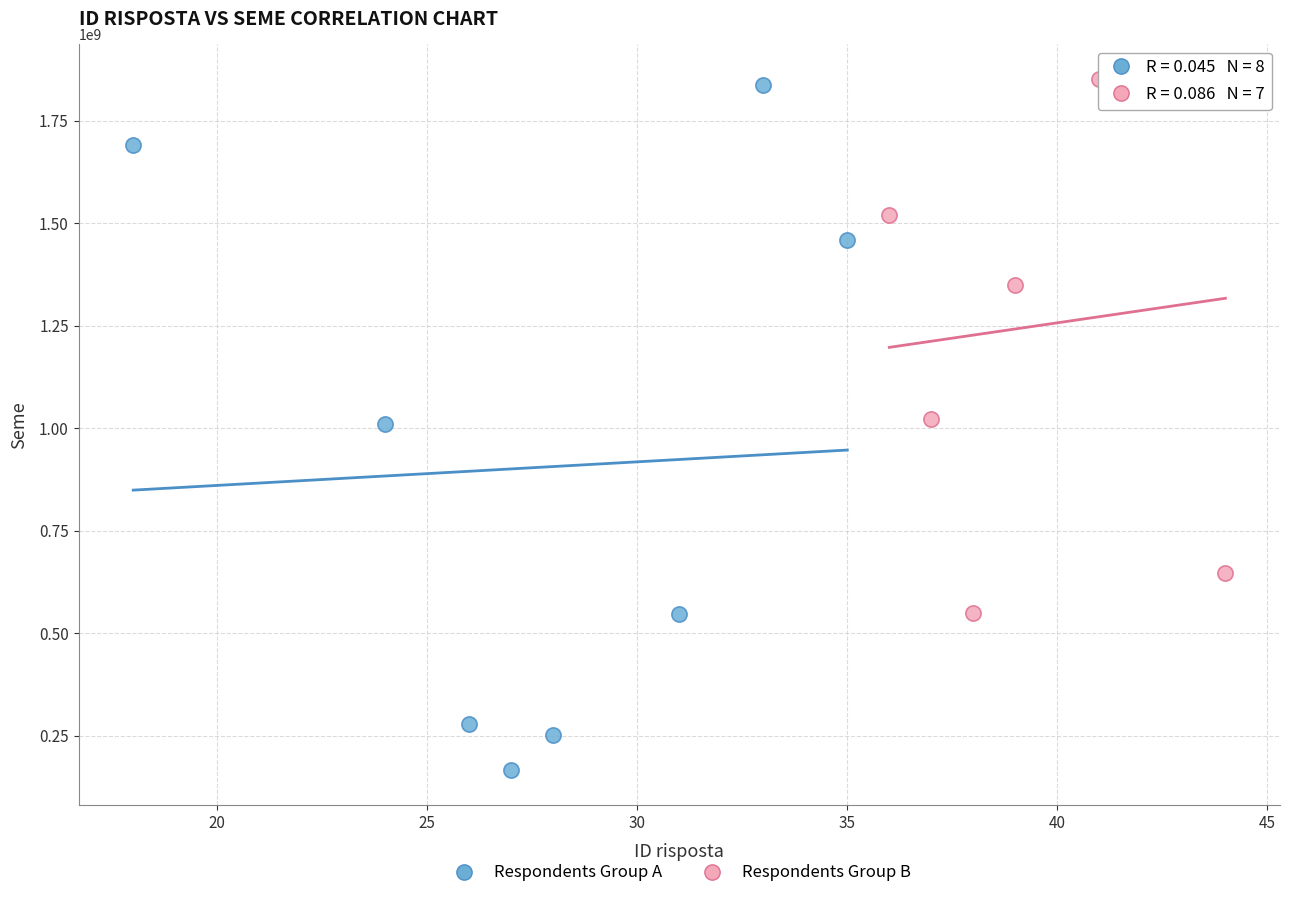

Which series contains the lowest Y value?

Respondents Group A